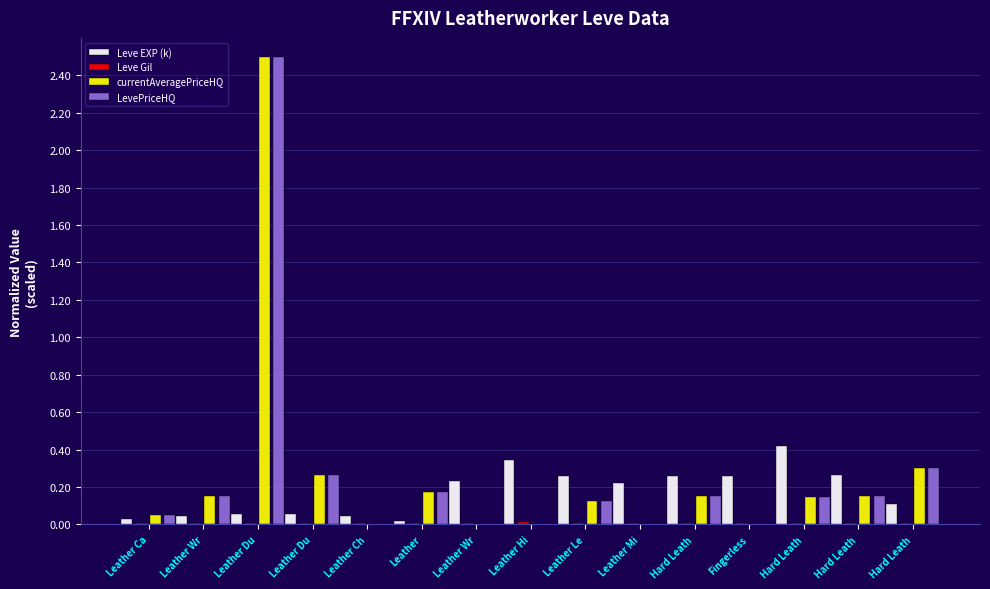

How many distinct data groups are displayed?

4